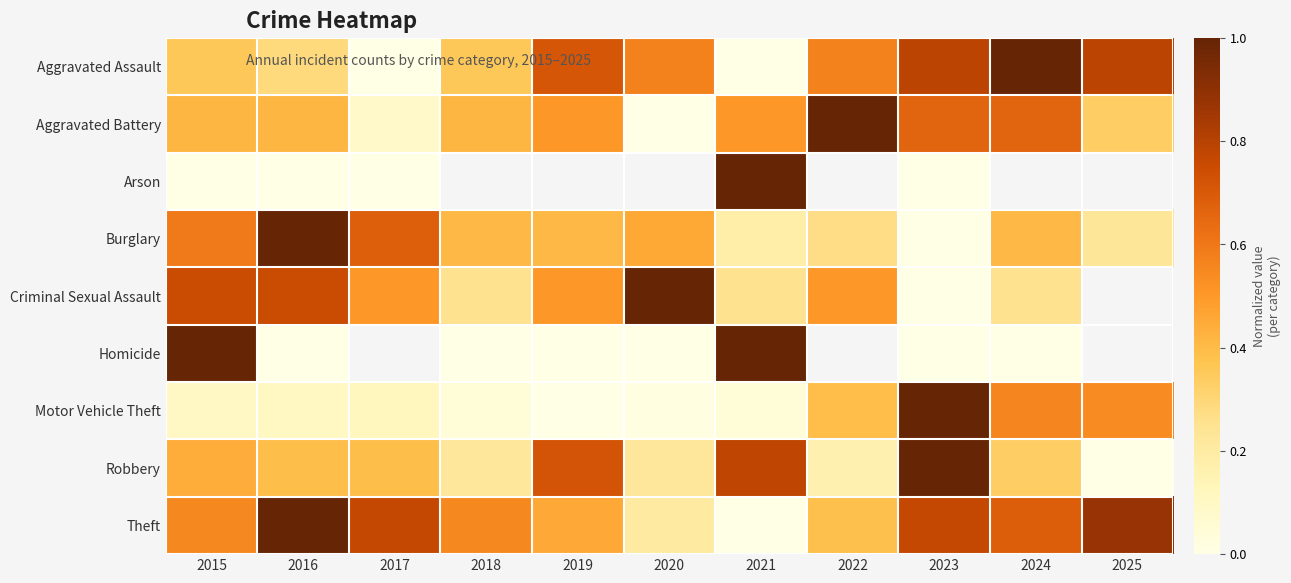

What is the spread (max minus min) of values at 2019?

0.7